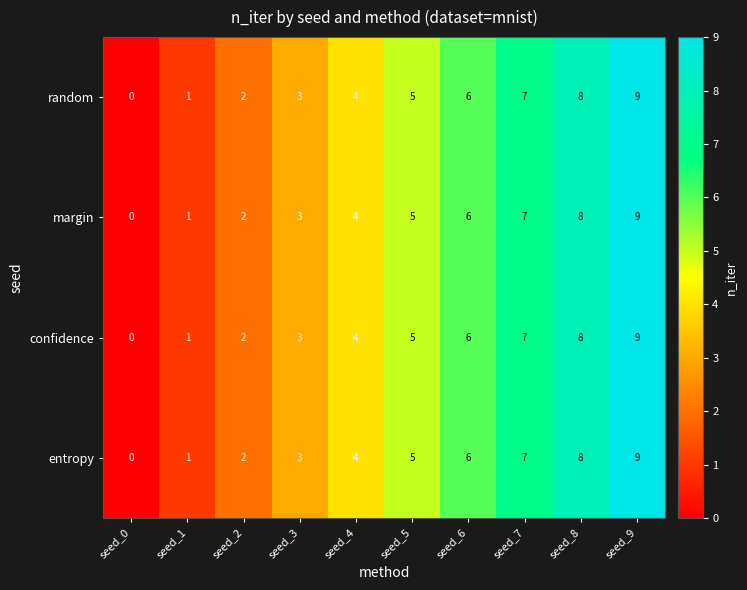

How many random values are between 2 and 7?

6